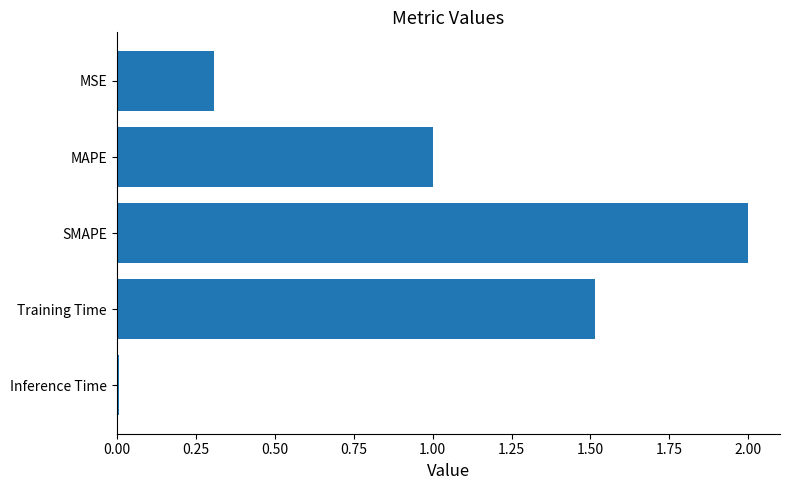

List the labels in order of value, smallest first.

Inference Time, MSE, MAPE, Training Time, SMAPE